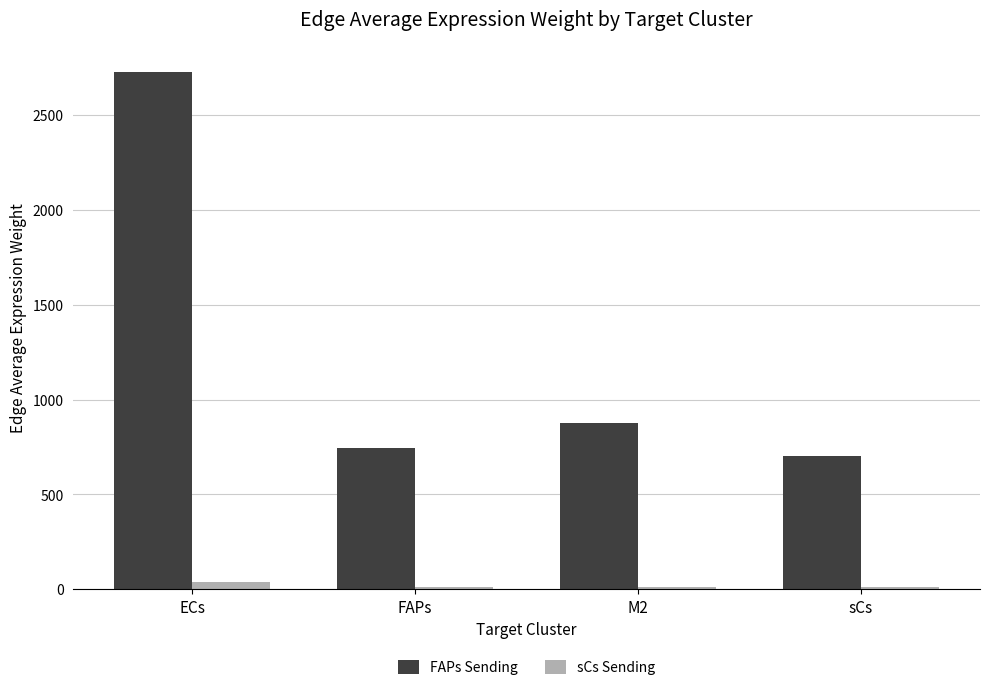

Which series has the widest spread of values?

FAPs Sending